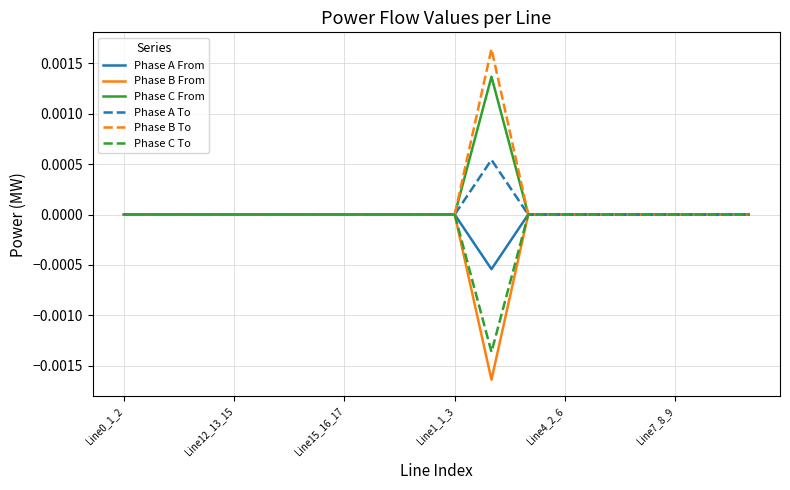

What are all the series names shown in the legend?

Phase A From, Phase B From, Phase C From, Phase A To, Phase B To, Phase C To